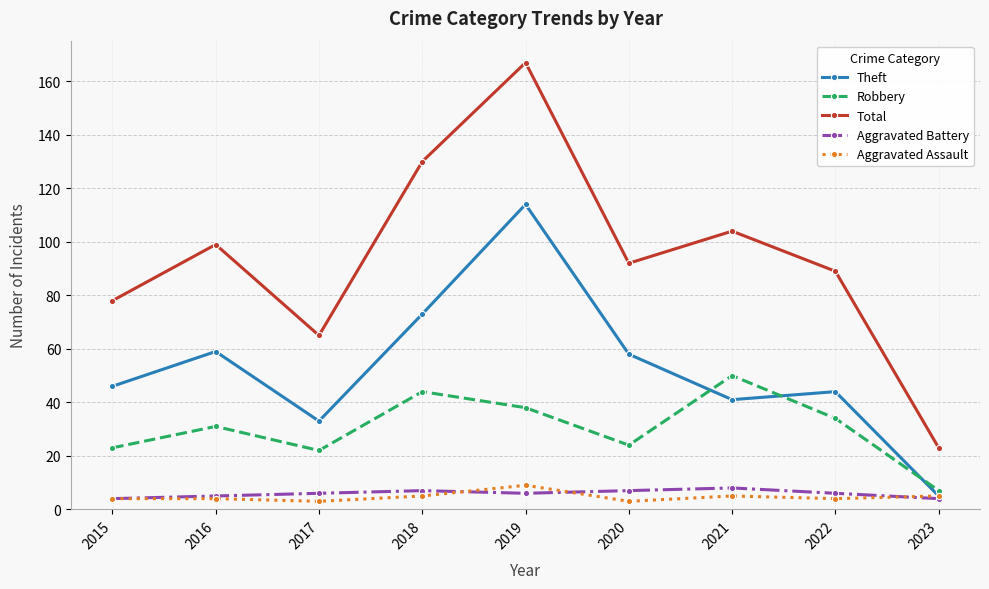

In Total, how many points are higher than both neighbors (excluding endpoints)?

3